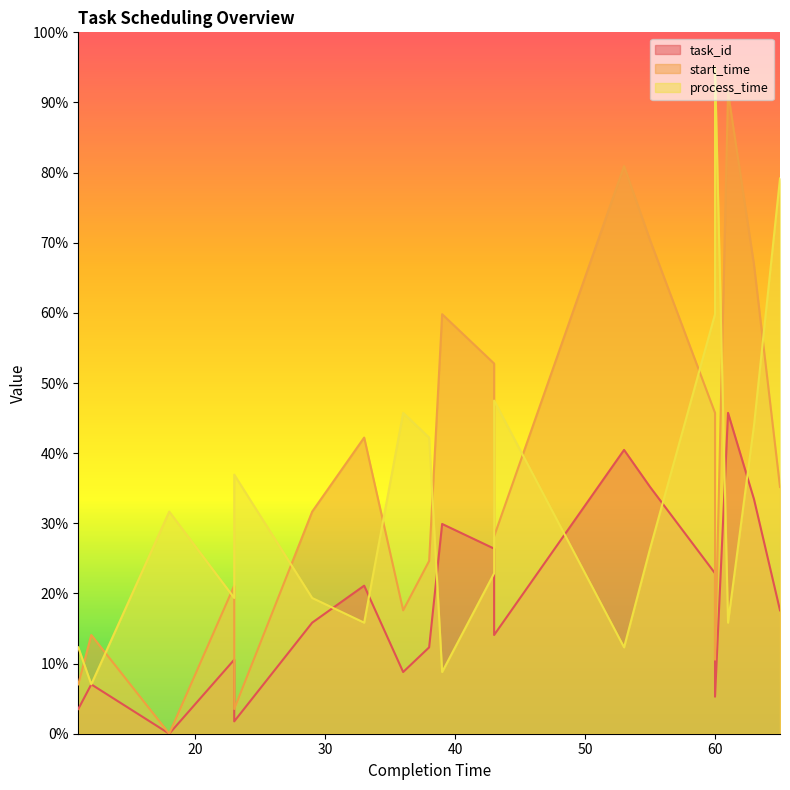

The task_id series shows 5.3 at 60. True or false?

True